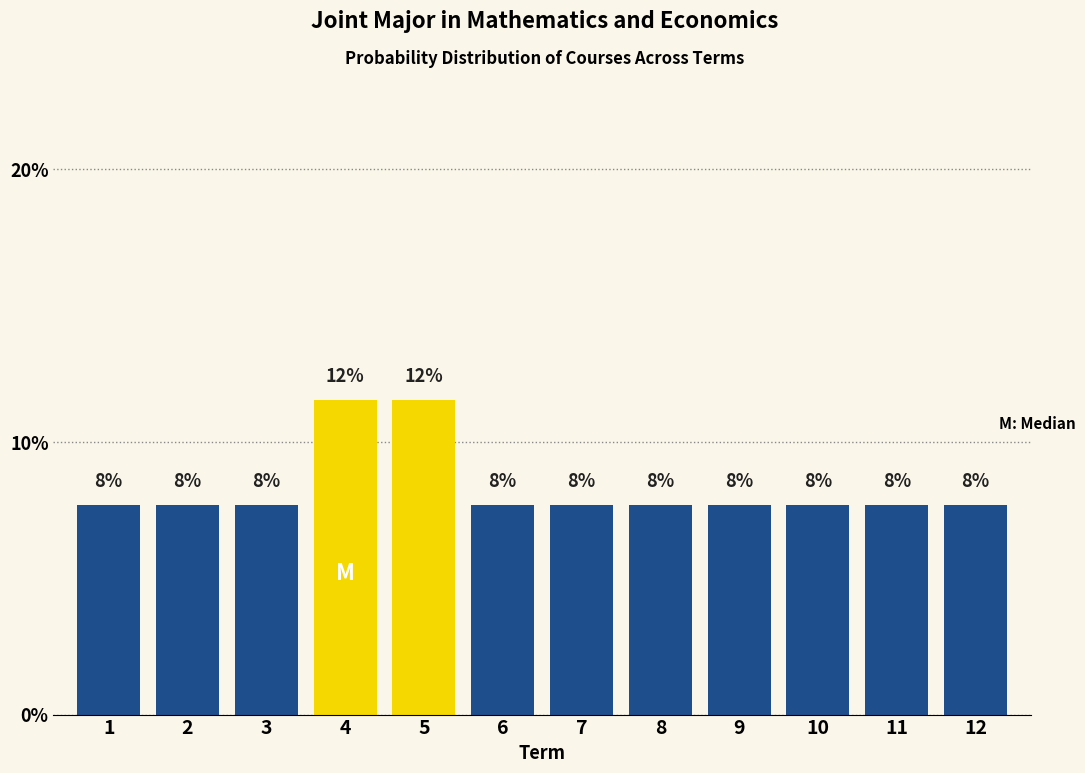

How many bars are there in total?

12